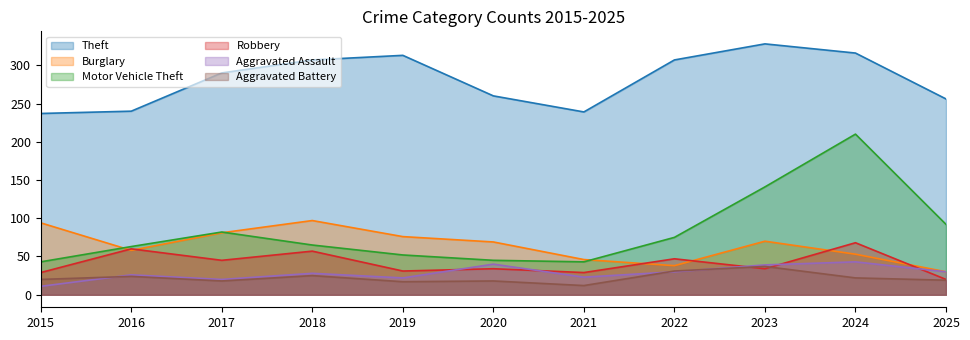

How many lines are shown in the chart?

6